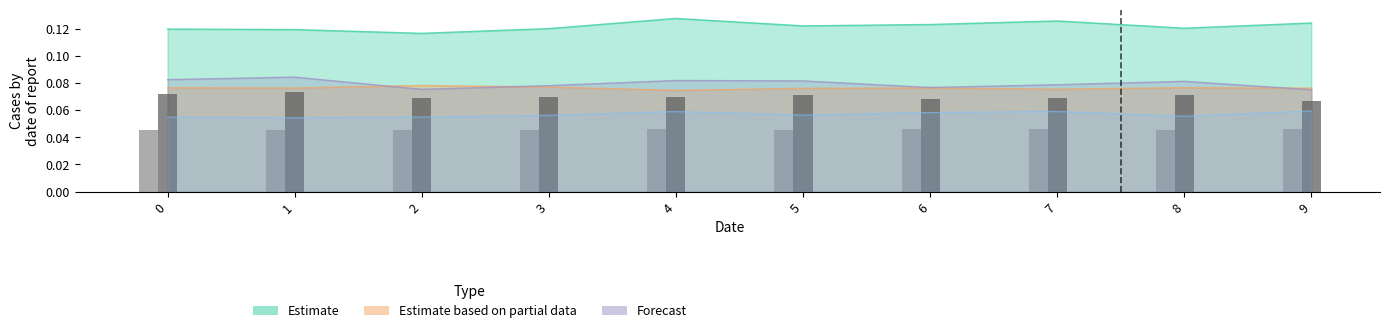

What is the maximum value for col_4?

0.1